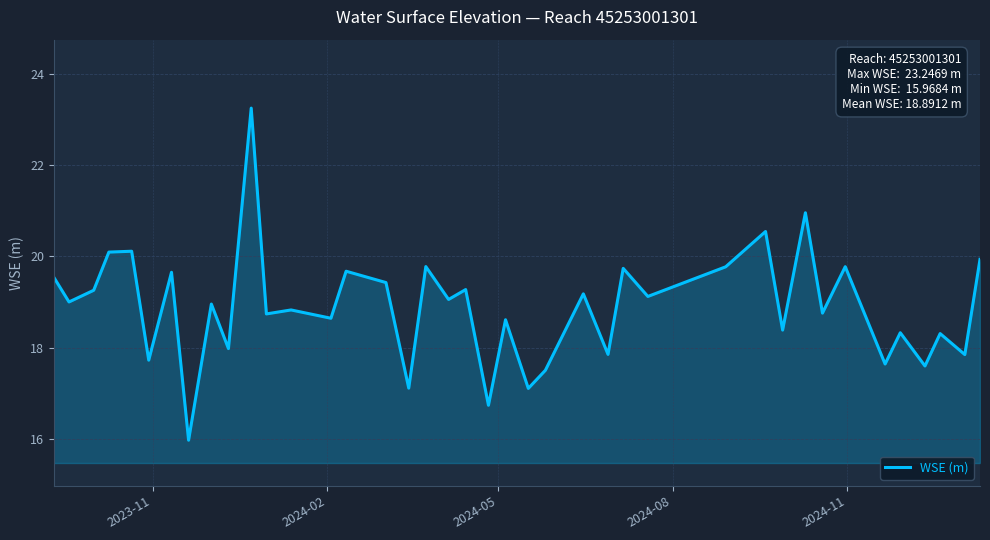

What is the difference between the maximum and minimum values?

7.3